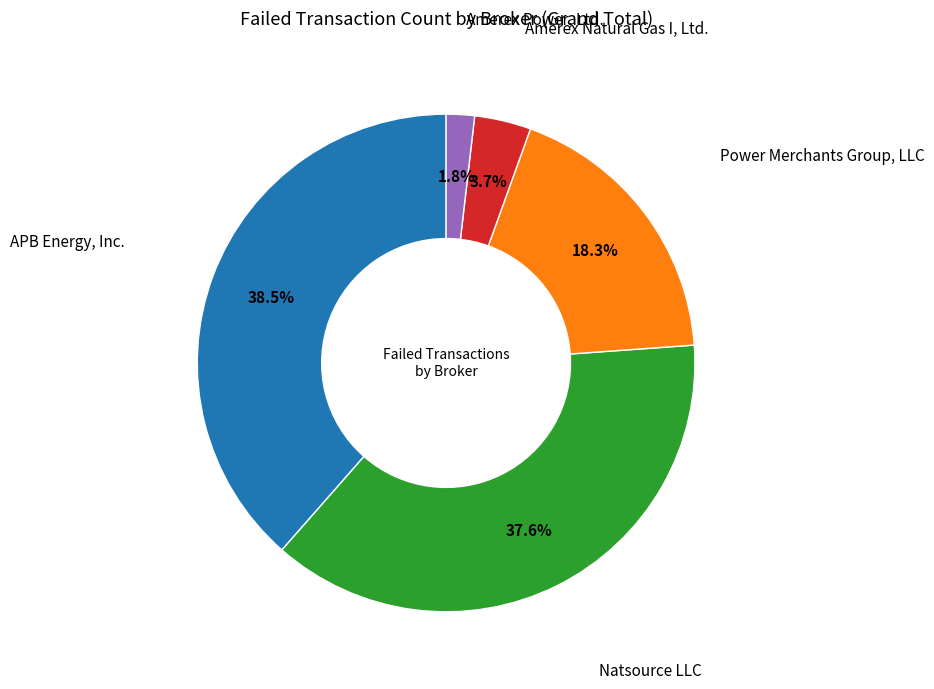

Is there a majority slice in this chart?

No